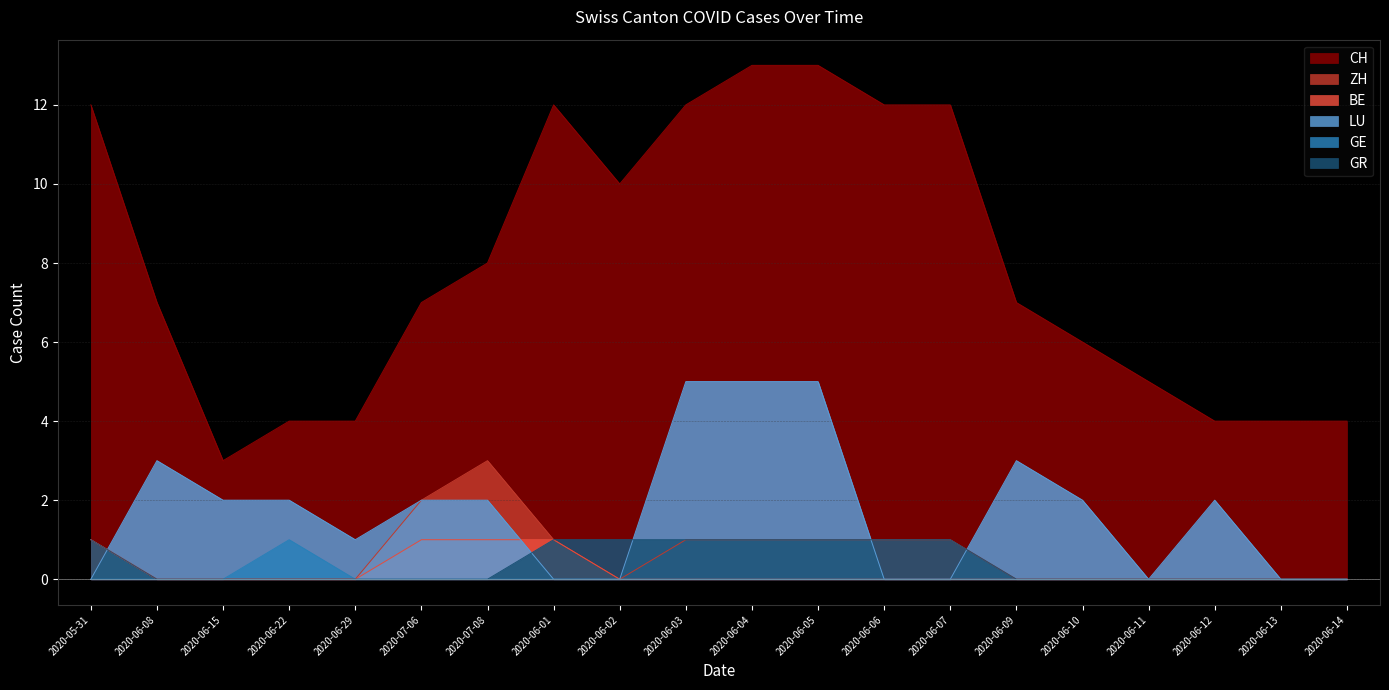

The value of BE at 2020-06-12 is -1. True or false?

False